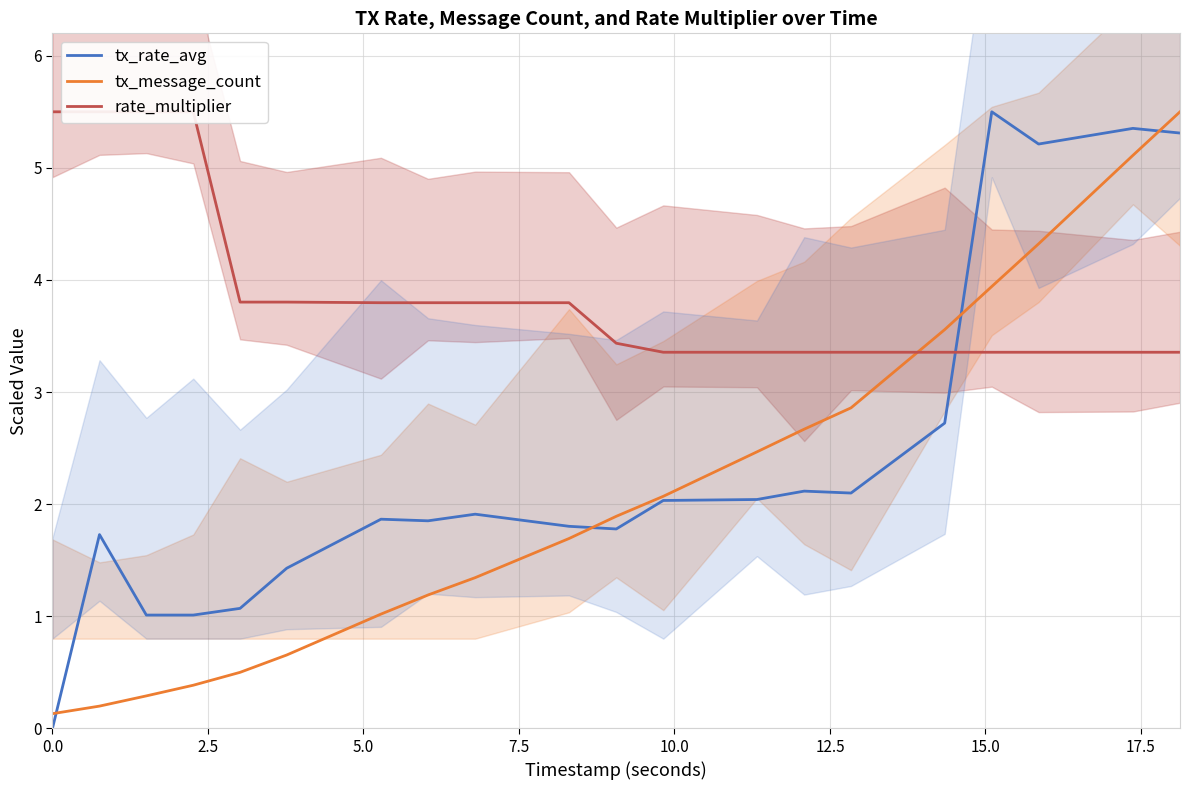

Count the number of data series in this chart.

3